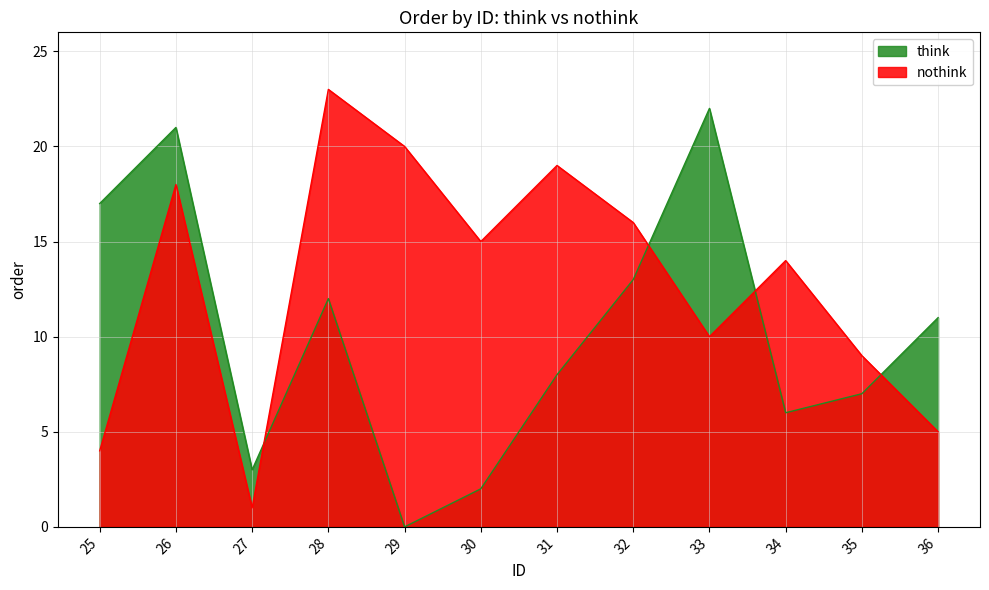

At which category is the sum across all series the highest?

26